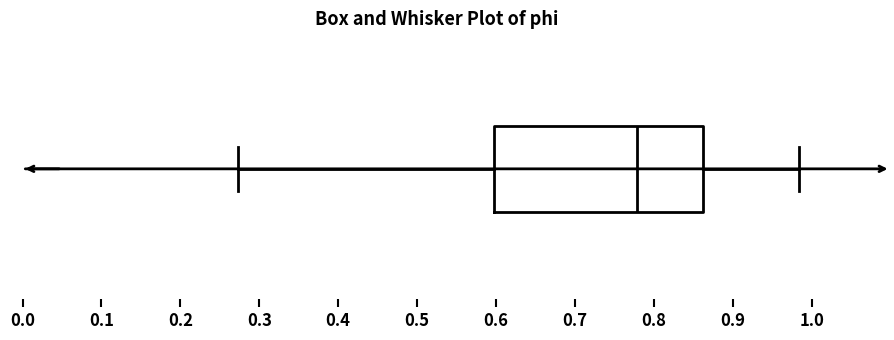

Read this box plot against the x-axis: the position of the median line, the range covered by the box, and the ends of both whiskers. The values are not printed on the chart, so give them approximately, as read against the axis.

median 0.78, box 0.60 to 0.86, whiskers 0.27 to 0.98